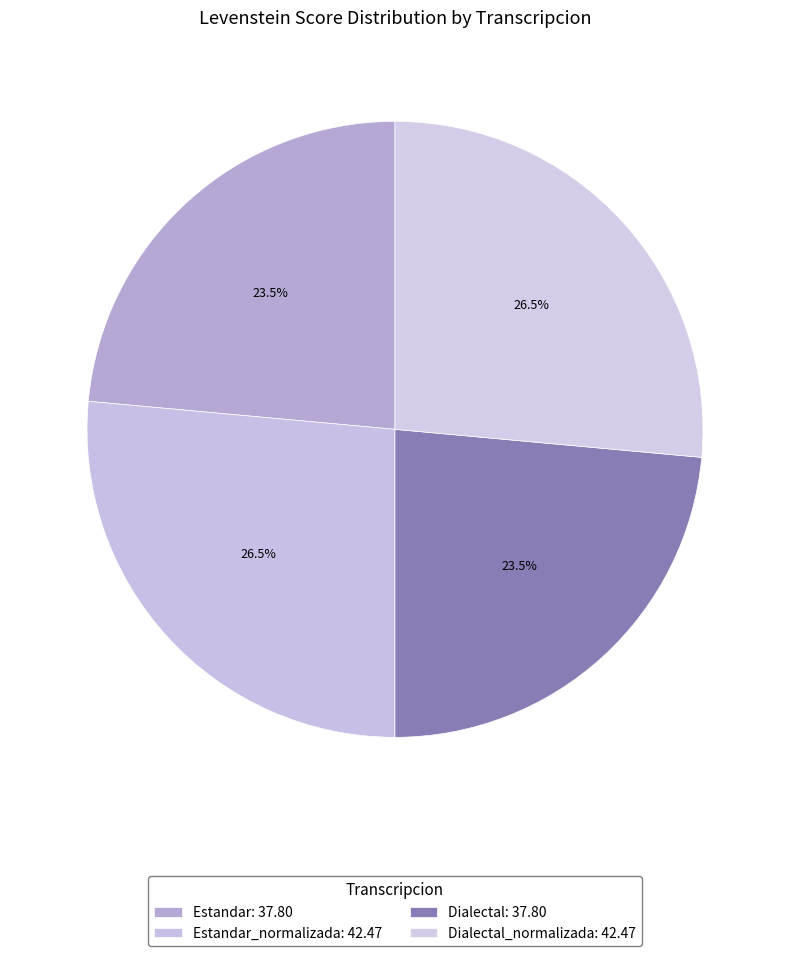

Which slice is the smallest?

Estandar